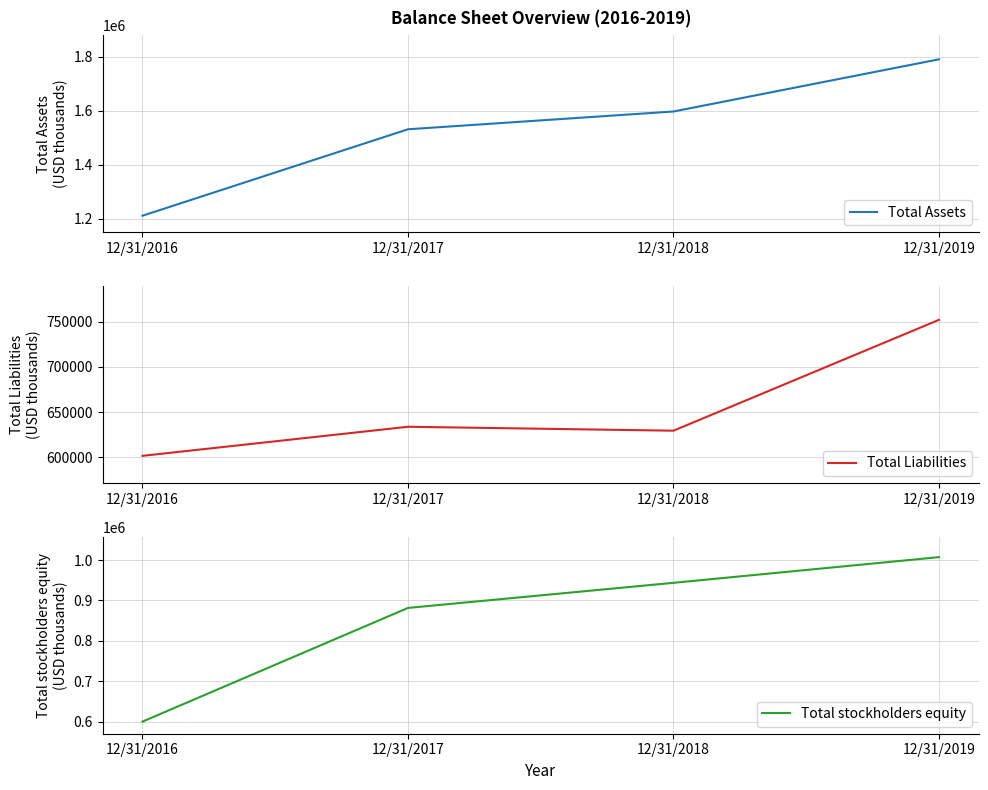

Reading left to right, extract all data points from this chart.

Total Assets: 12/31/2016=1211186	12/31/2017=1531300	12/31/2018=1597135	12/31/2019=1790384
Total Liabilities: 12/31/2016=601309	12/31/2017=633602	12/31/2018=629244	12/31/2019=752396
Total stockholders equity: 12/31/2016=600132	12/31/2017=881525	12/31/2018=943670	12/31/2019=1007267